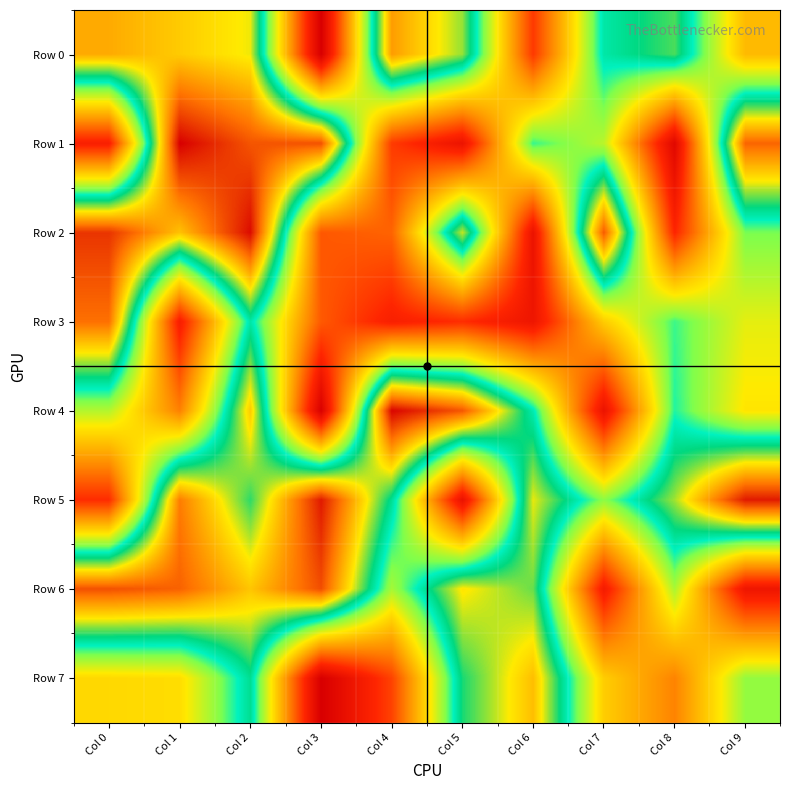

At how many categories does at least one series exceed 892511?

8